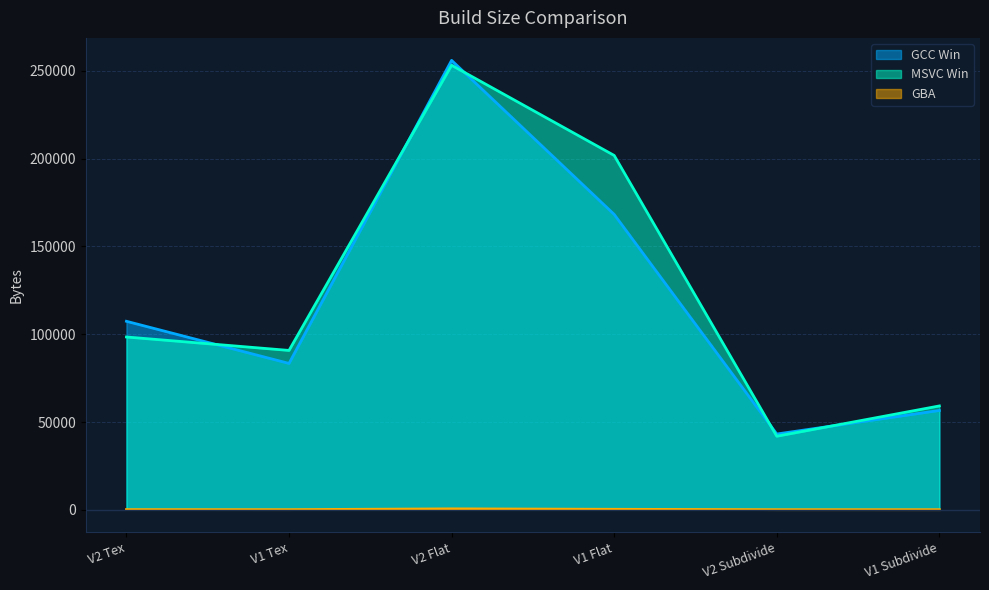

What is the label of the 6th point from the right?

V2 Tex